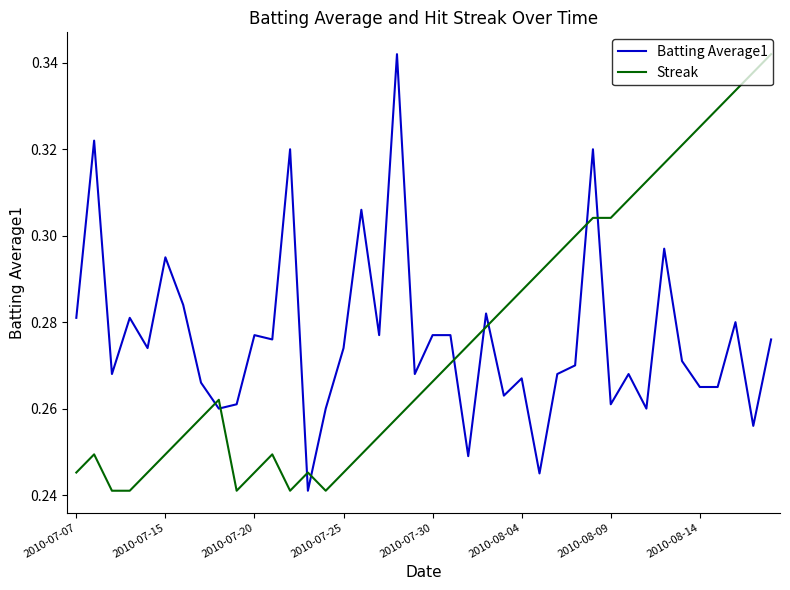

What are all the series names shown in the legend?

Batting Average1, Streak